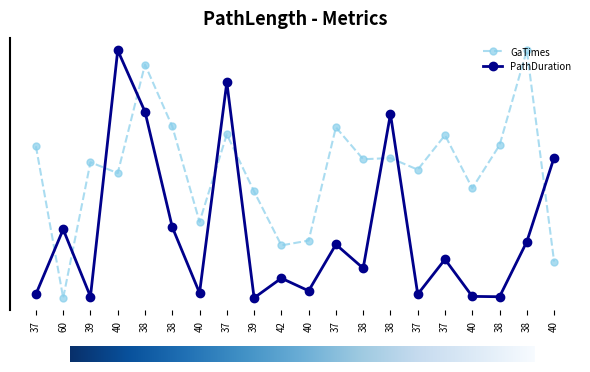

Which series has the largest range (max minus min)?

PathDuration